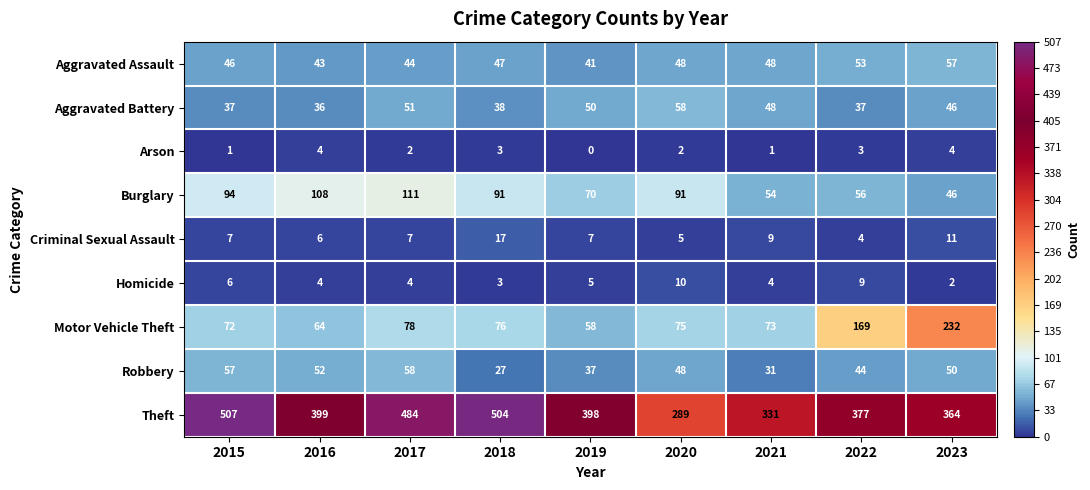

Rank the series at 2017 from lowest to highest value.

Arson, Homicide, Criminal Sexual Assault, Aggravated Assault, Aggravated Battery, Robbery, Motor Vehicle Theft, Burglary, Theft